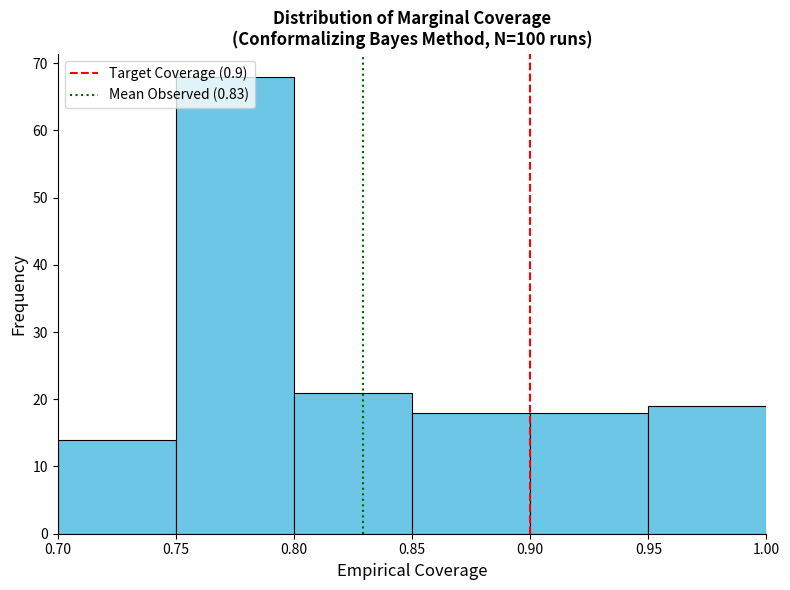

Reading left to right, transcribe this chart: for each bar, give the range it covers on the x-axis and its height. The values are not printed on the chart, so give them approximately, as read against the axis.

0.70 to 0.75: 14
0.75 to 0.80: 68
0.80 to 0.85: 21
0.85 to 0.90: 18
0.90 to 0.95: 18
0.95 to 1.00: 19